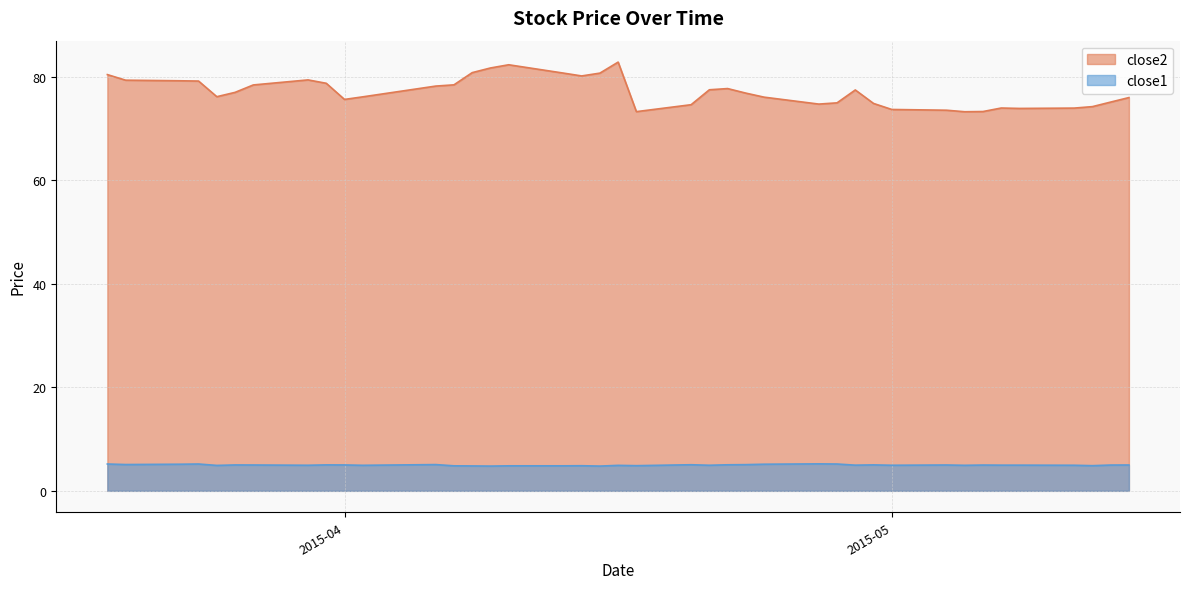

The close1 series shows 8.5 at 2015-05-07. True or false?

False